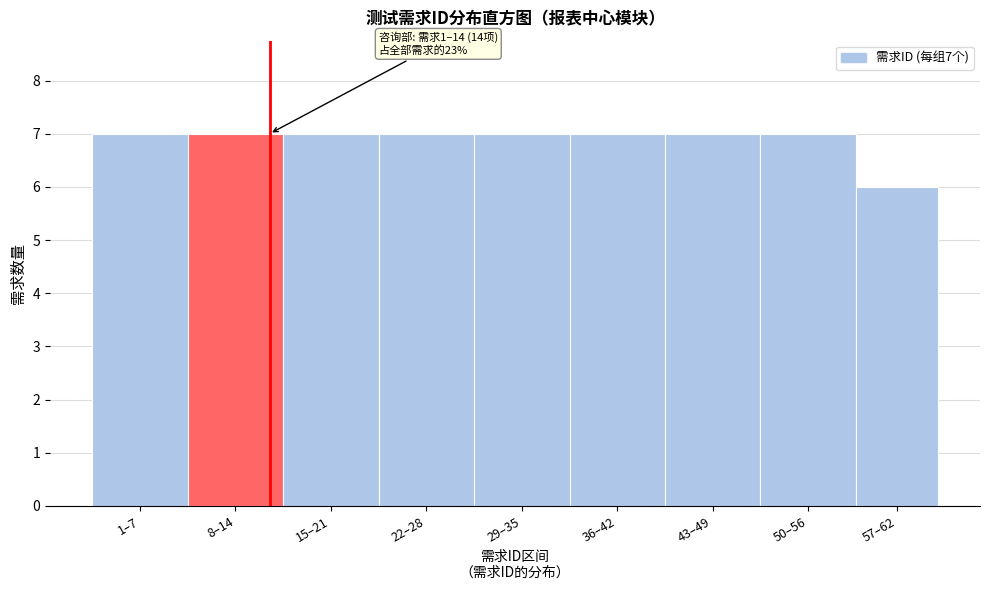

Reading left to right, extract all data points from this chart.

7	7	7	7	7	7	7	7	6